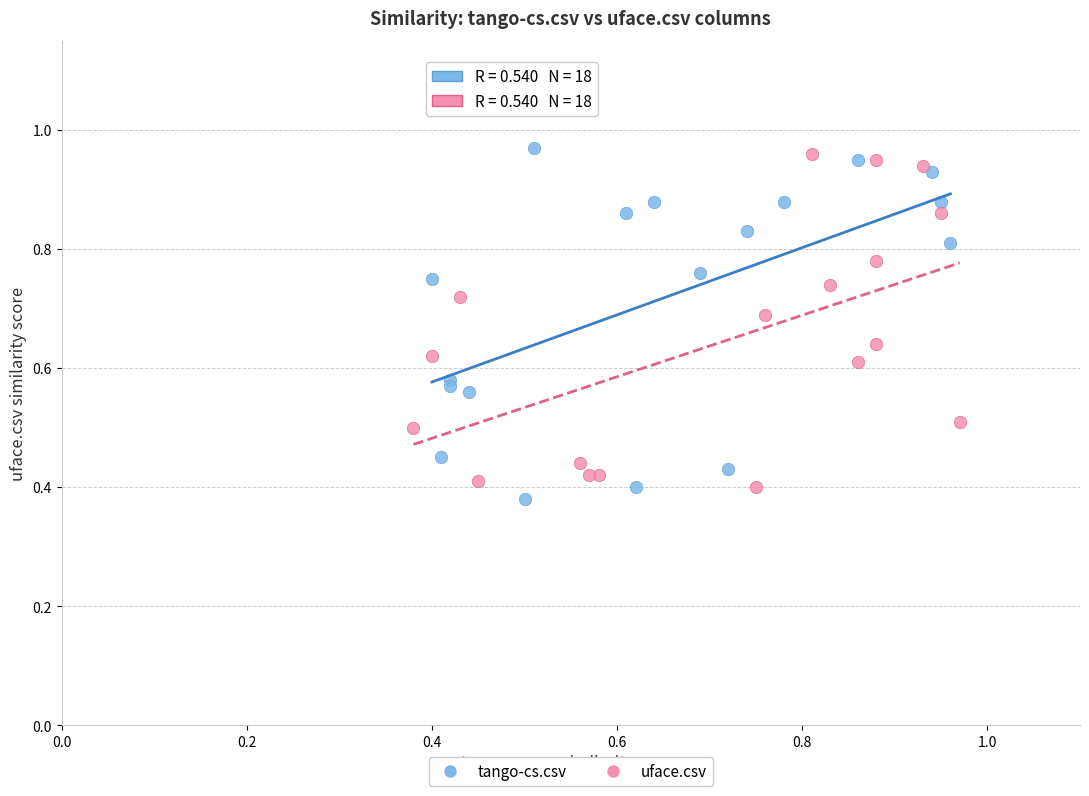

What are all the series names shown in the legend?

tango-cs.csv, uface.csv